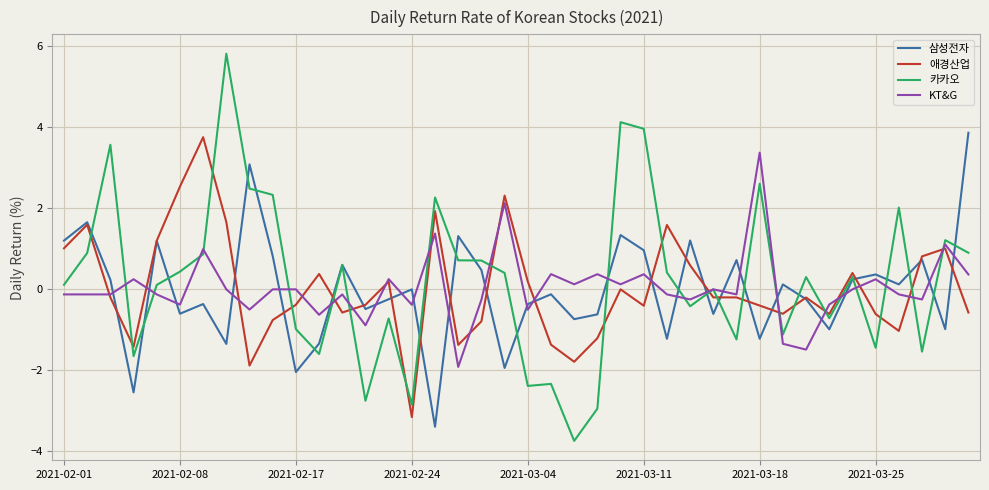

What is the highest value of the KT&G series?

3.4